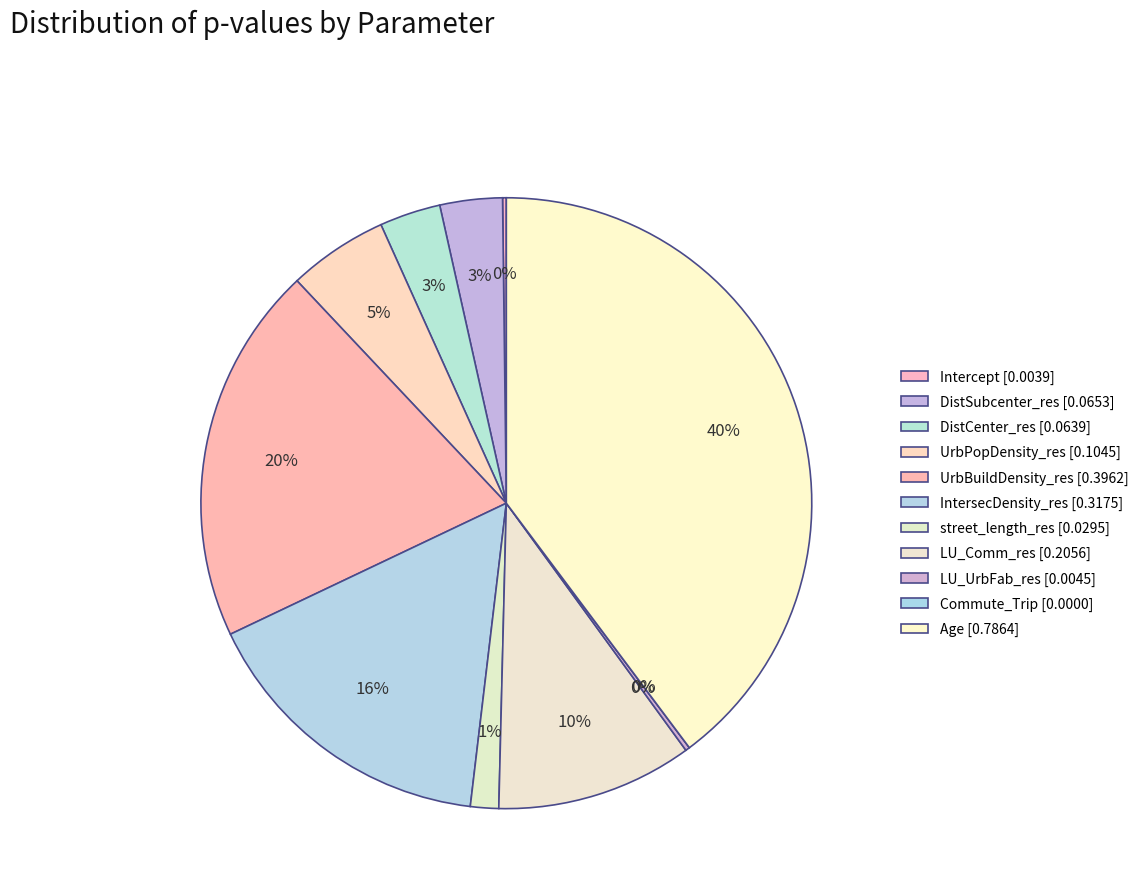

What percentage is the LU_Comm_res slice, to the nearest percent?

10%